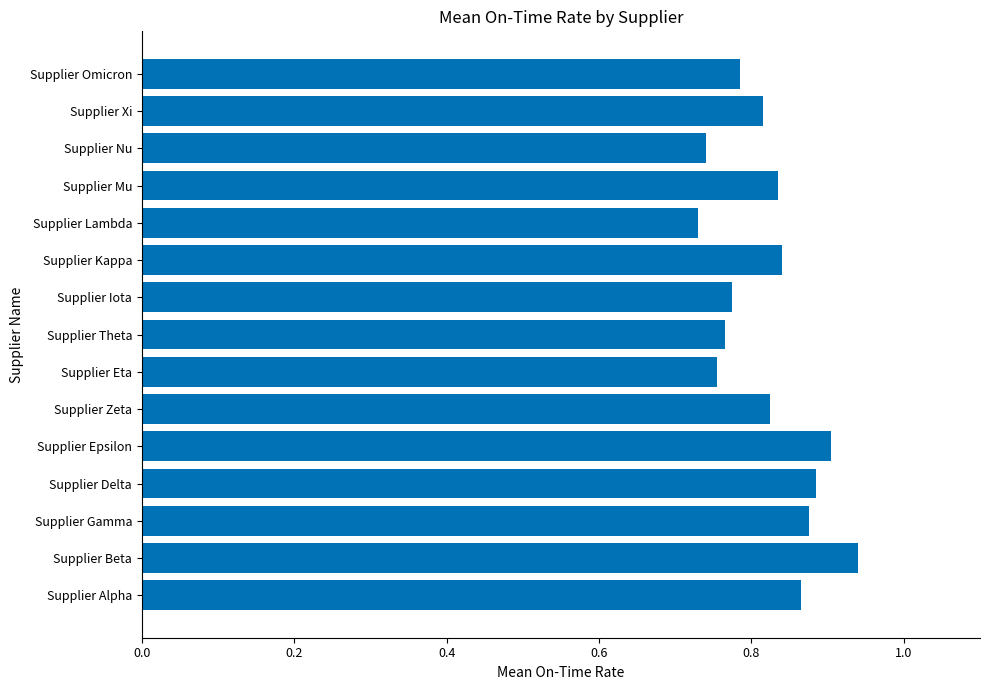

How many values are between 0 and 1?

15